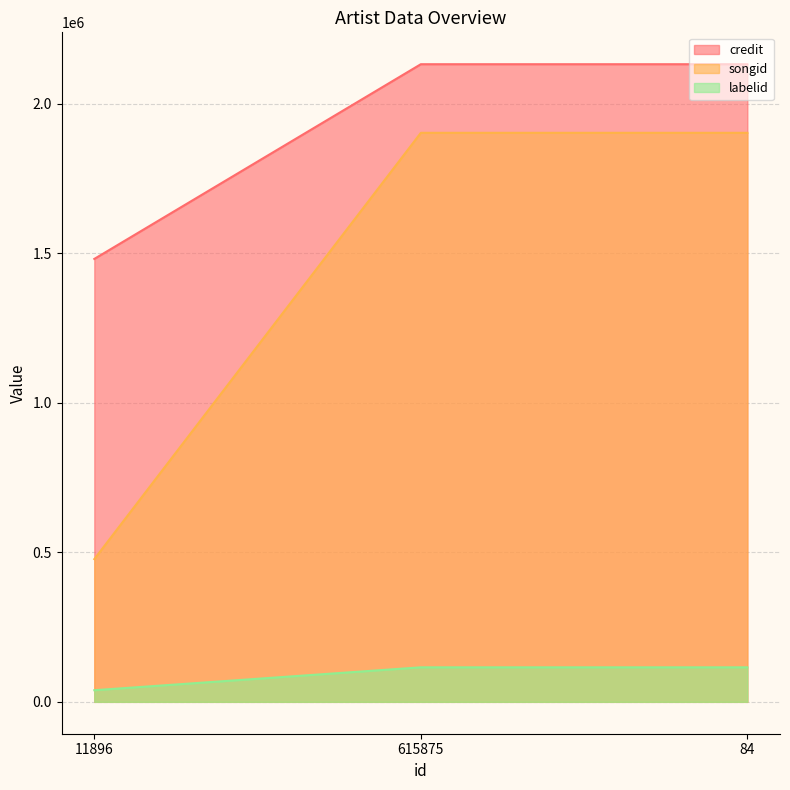

What is the value of the credit point at the 2nd from the left?

2131922